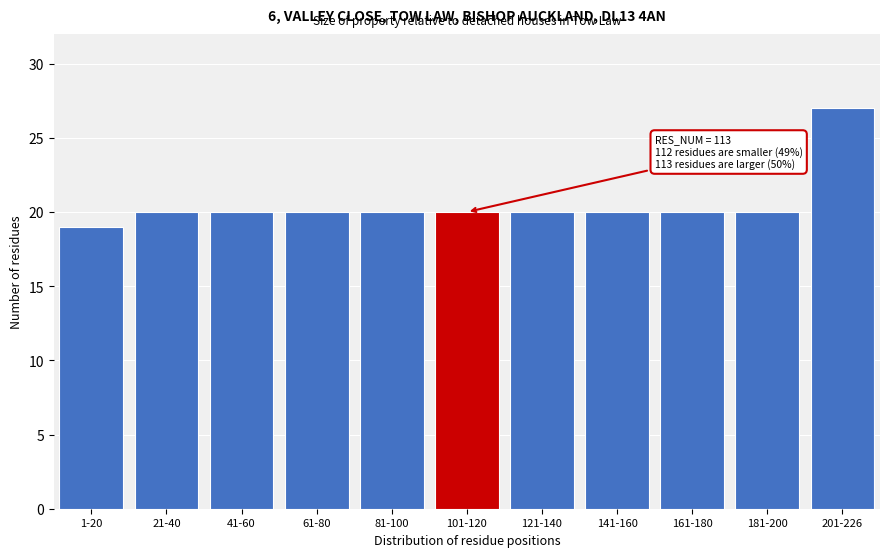

Reading left to right, transcribe all the data shown in this chart.

1-20=19	21-40=20	41-60=20	61-80=20	81-100=20	101-120=20	121-140=20	141-160=20	161-180=20	181-200=20	201-226=27